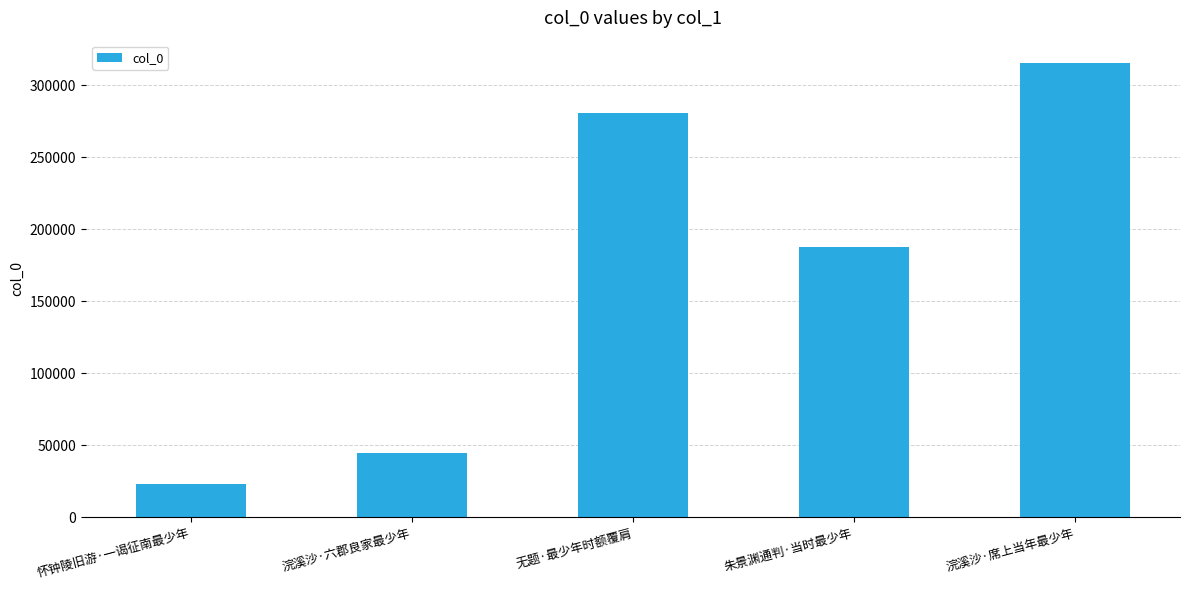

Between 浣溪沙·席上当年最少年 and 怀钟陵旧游·一谒征南最少年, which is larger?

浣溪沙·席上当年最少年